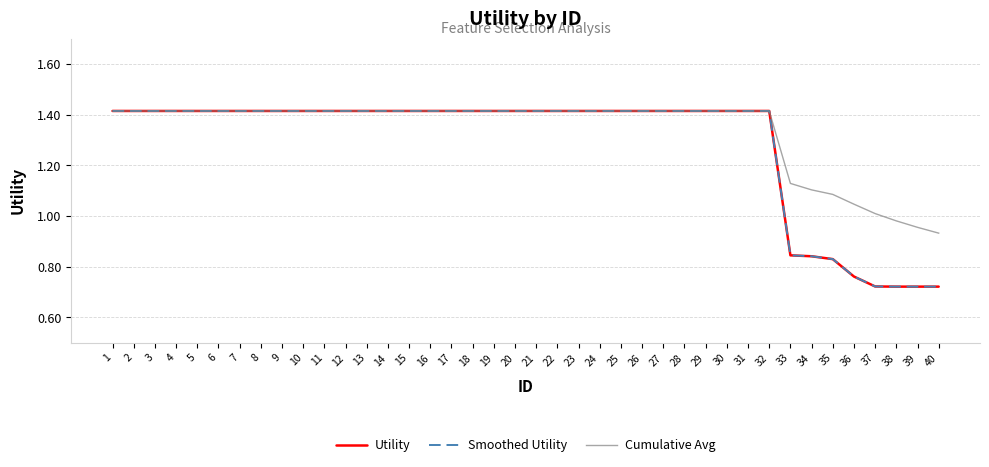

Rank the series at 38 from lowest to highest value.

Utility, Smoothed Utility, Cumulative Avg